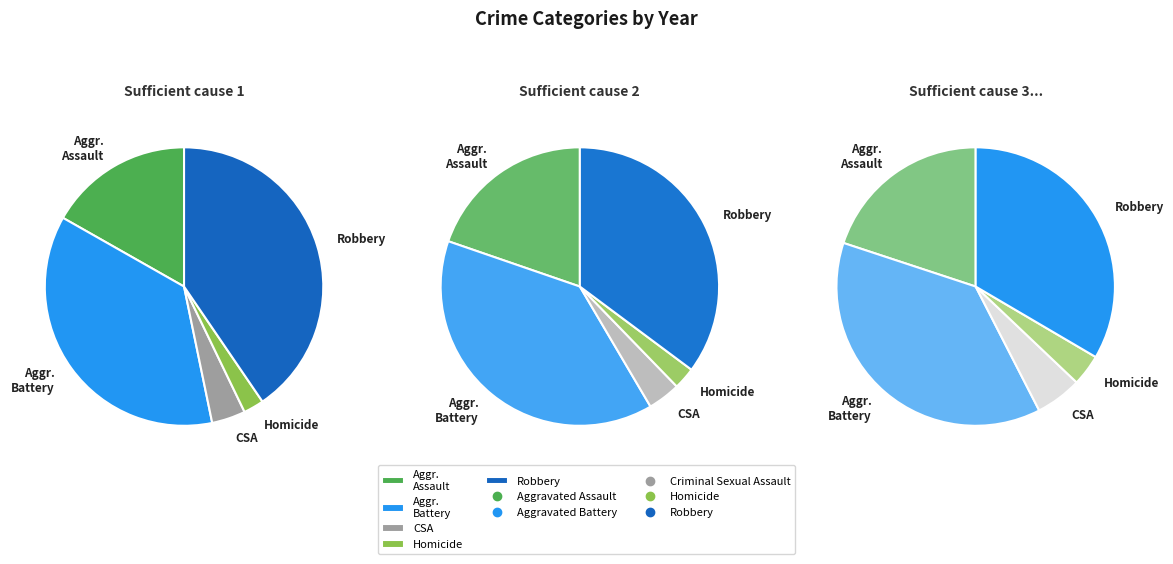

What is the largest slice in the pie chart?

Robbery